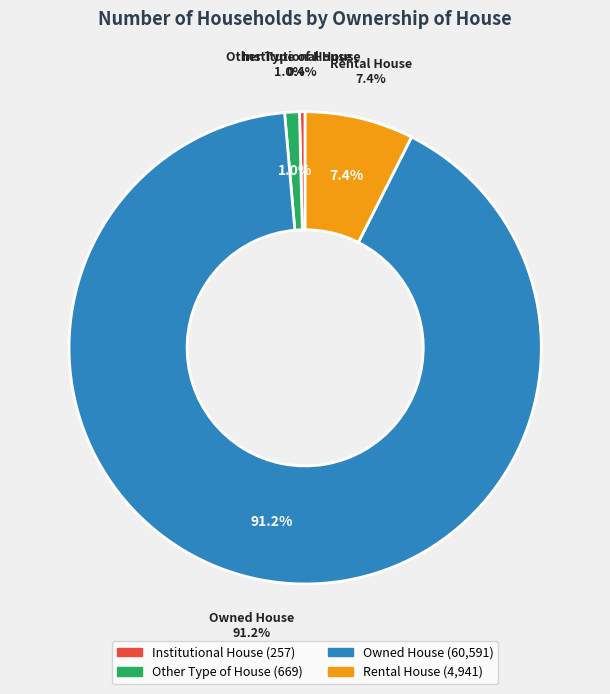

True or false: Rental House accounts for 1% of the total.

False